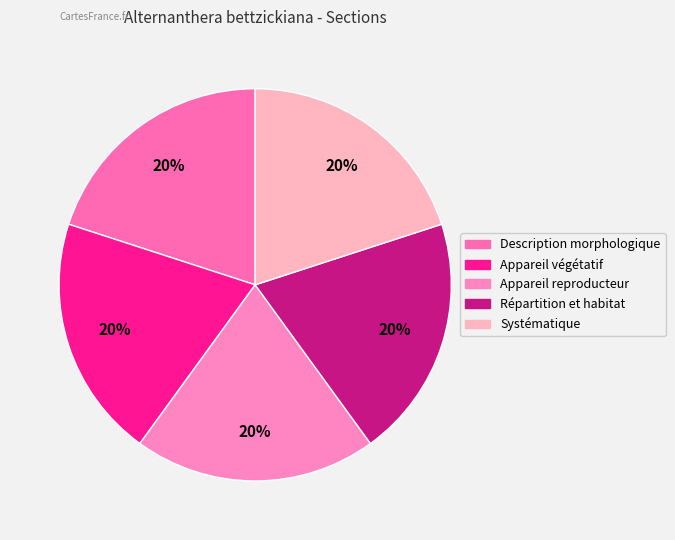

To the nearest percent, what is the difference between the largest and smallest slice percentages?

0%